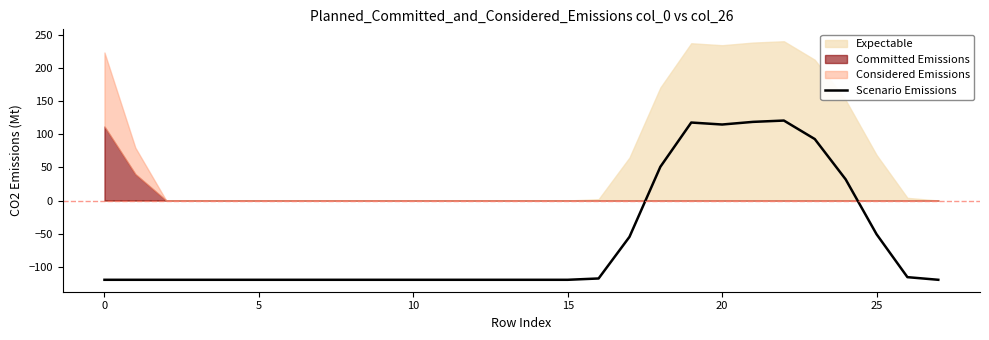

What is the highest value of the Scenario Emissions series?

121